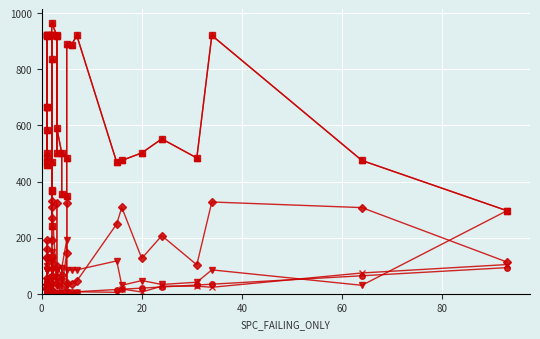

What is the difference between the maximum and minimum values in the FEATURE_SPACE series?

724